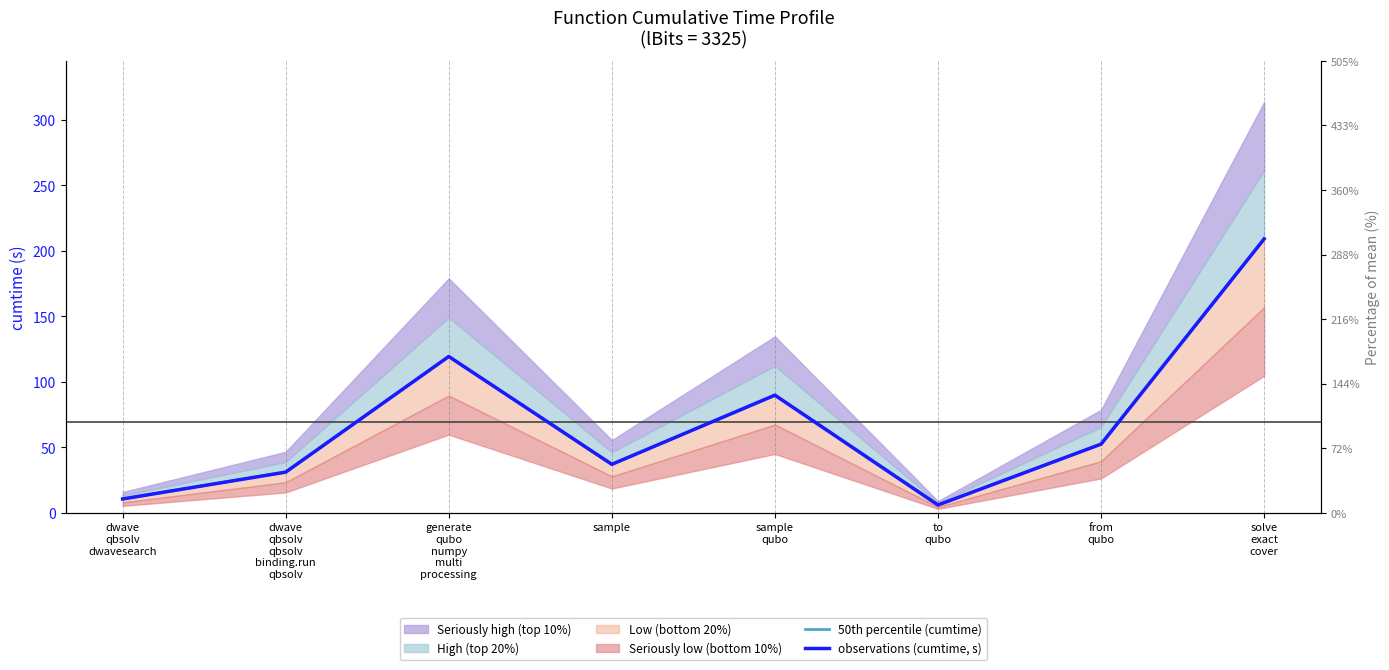

Is it true that observations (cumtime, s) equals 71.8 at from
qubo?

False